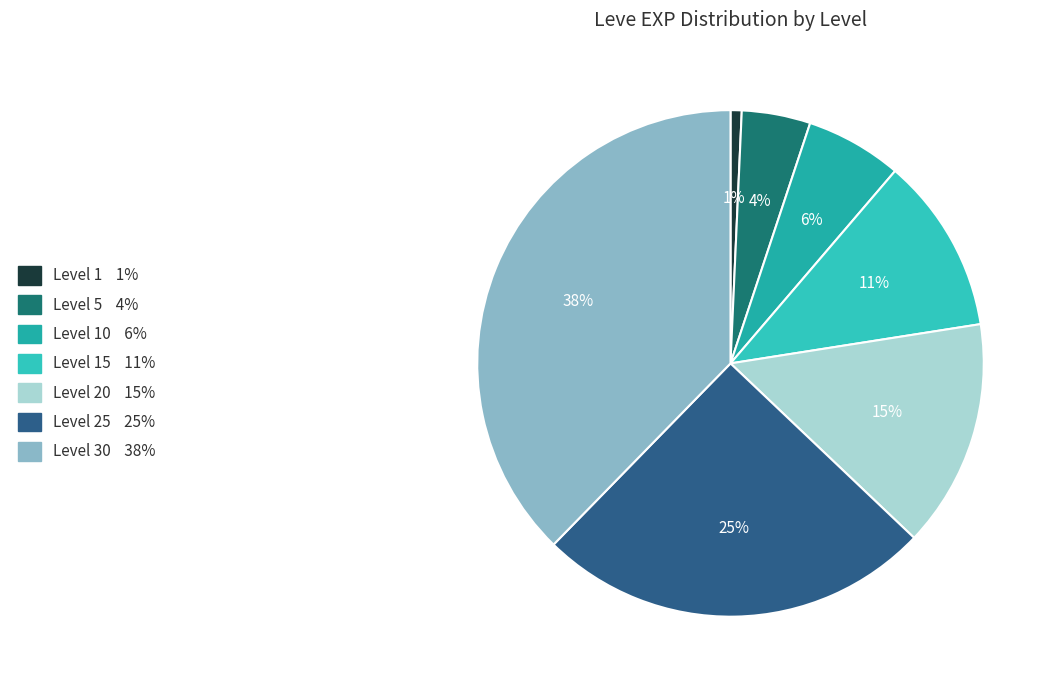

Which category has the smallest portion of the pie?

1